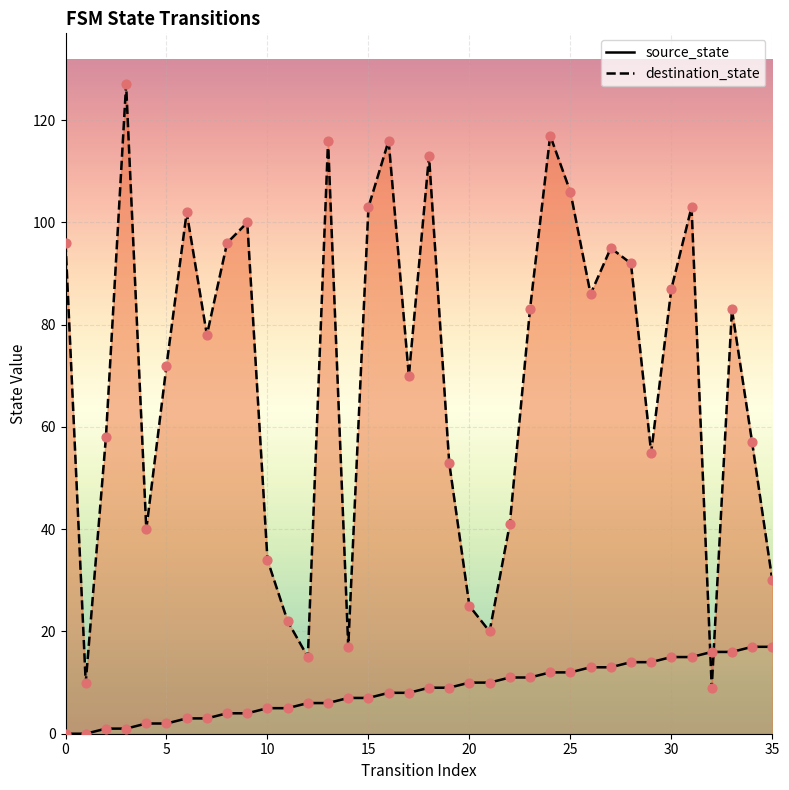

At which category is the sum across all series the highest?

24